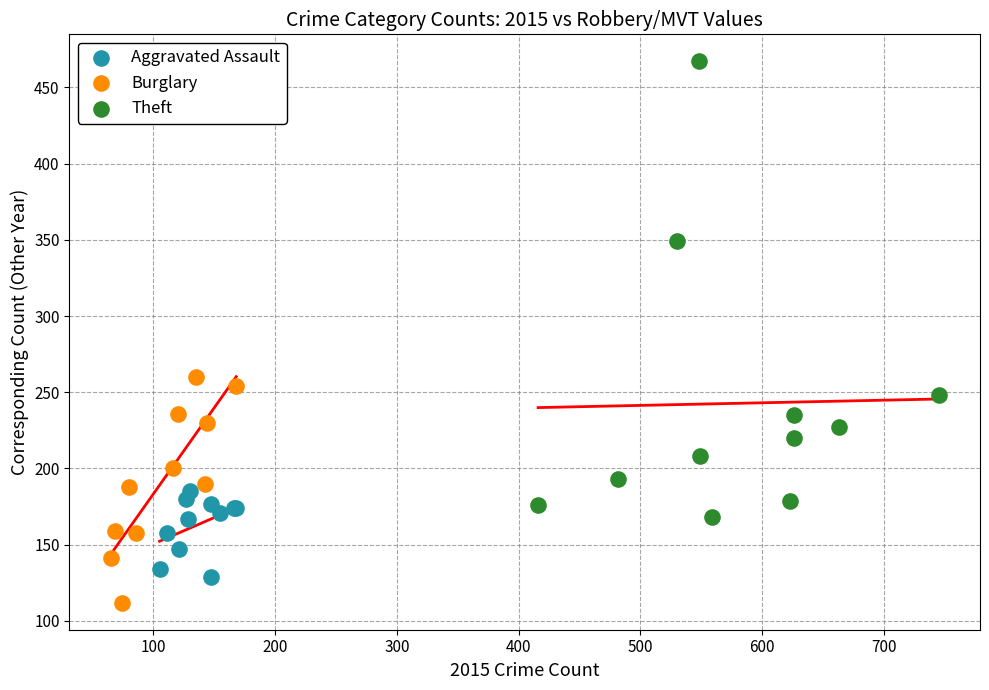

Which series reaches the maximum Y coordinate?

Theft